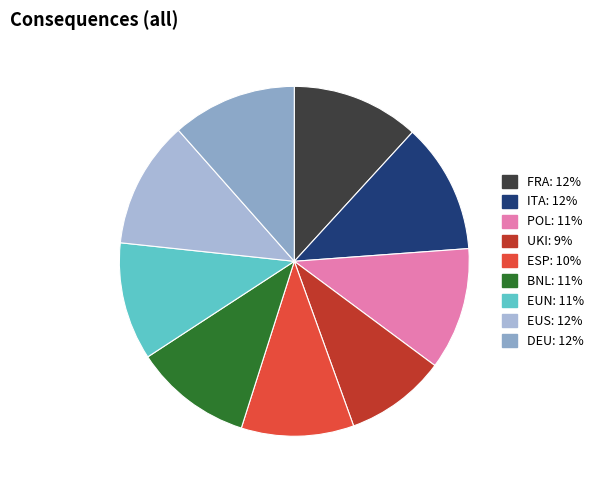

To the nearest percent, what is the difference between the largest and smallest slice percentages?

3%